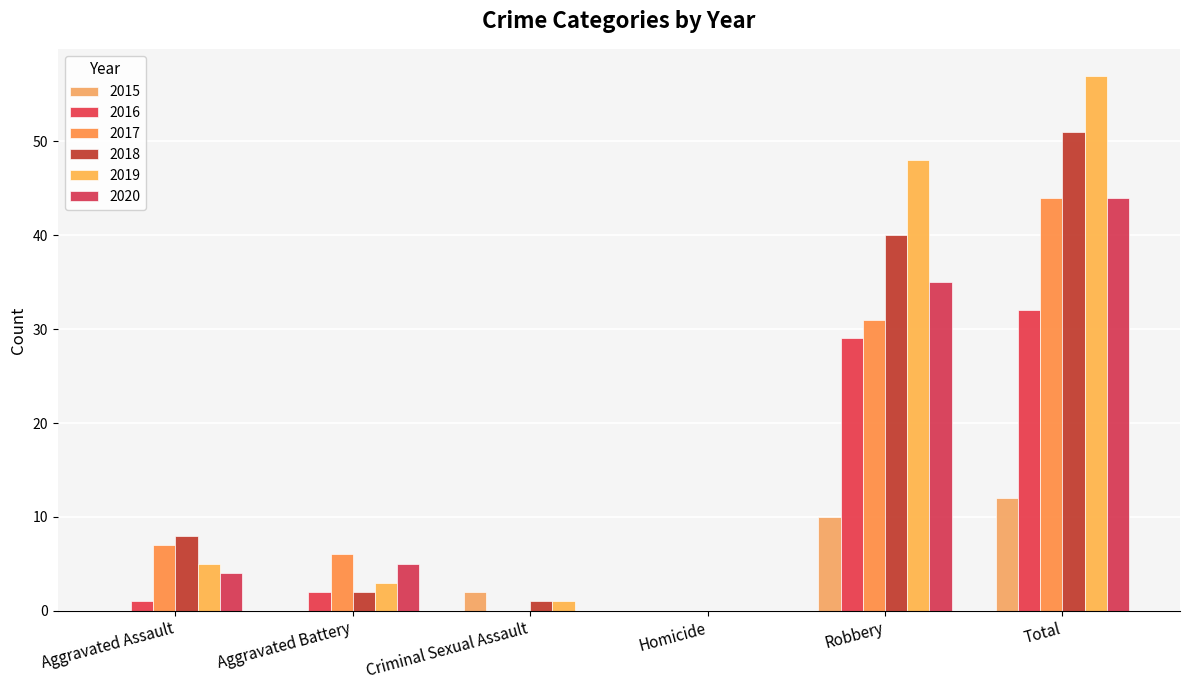

Which series changed the most between Aggravated Assault and Total?

2019